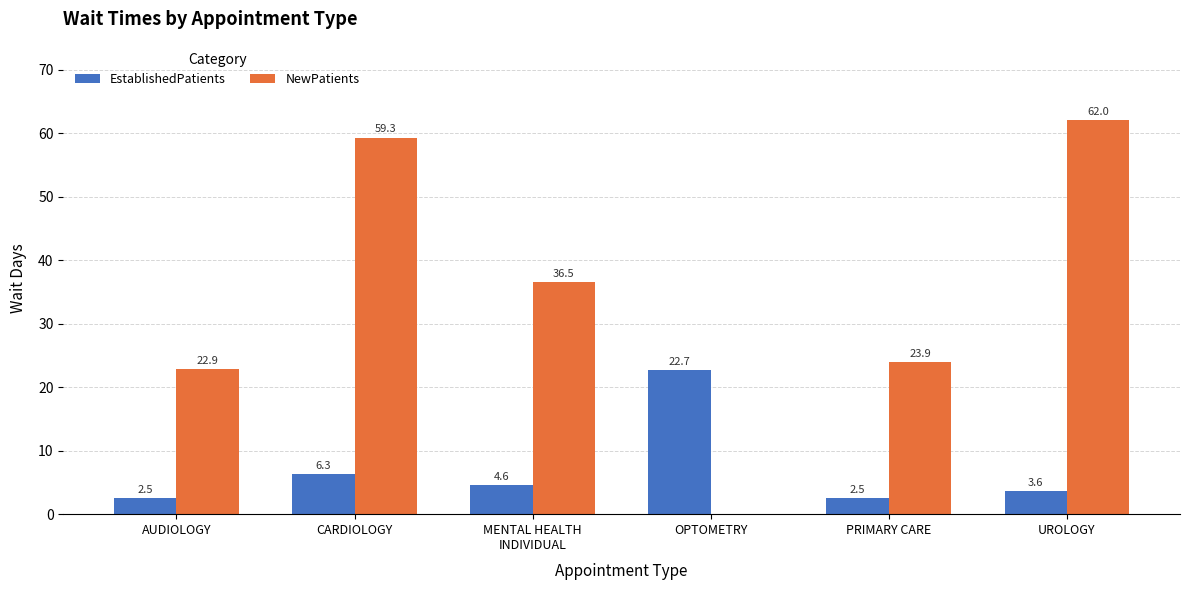

What is the approximate value of EstablishedPatients at OPTOMETRY?

22.7